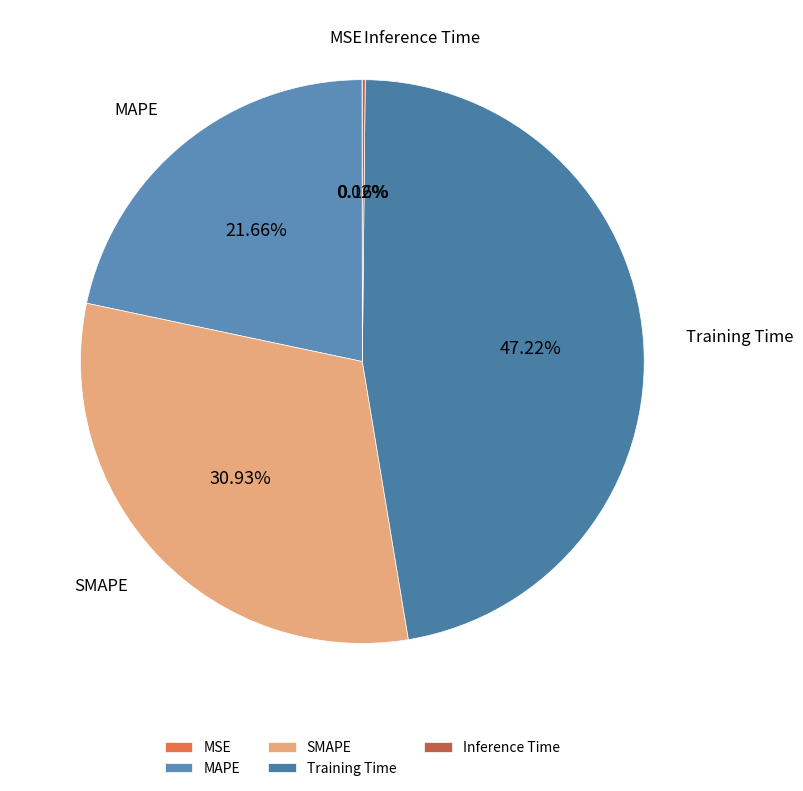

To the nearest percent, what is the difference between the largest and smallest slice percentages?

47%